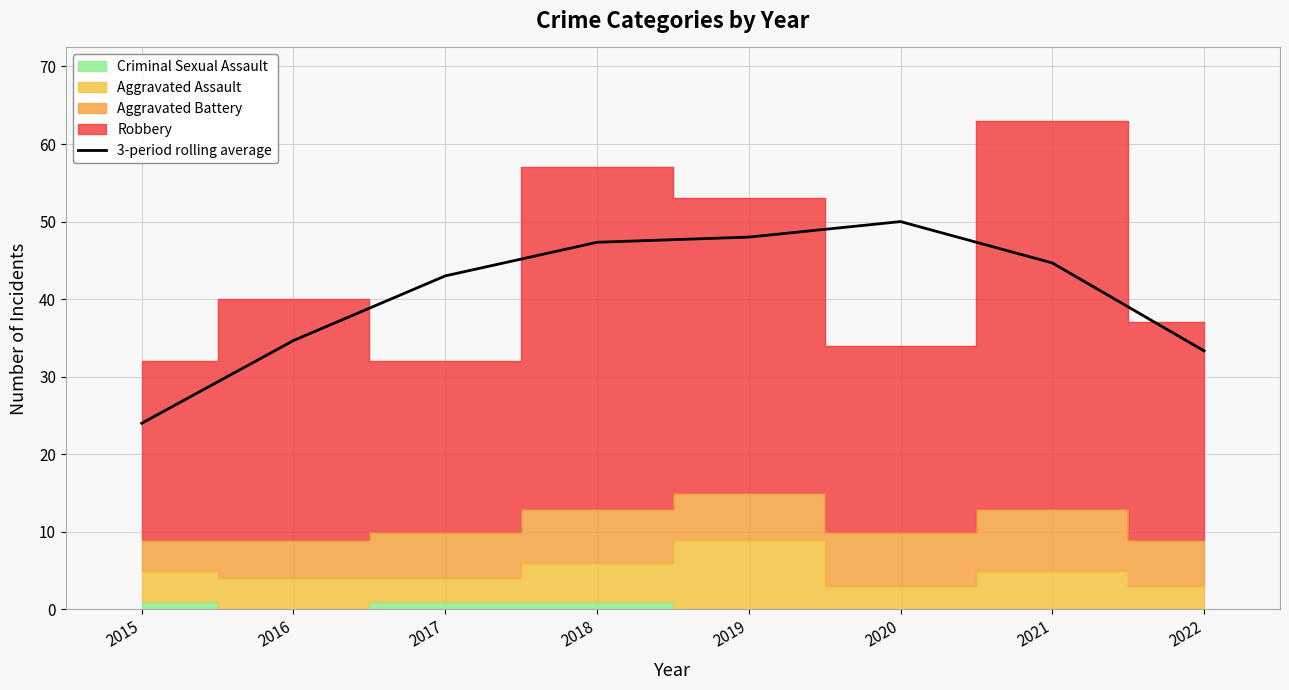

The chart shows a value of 47.6 at 2022. True or false?

False